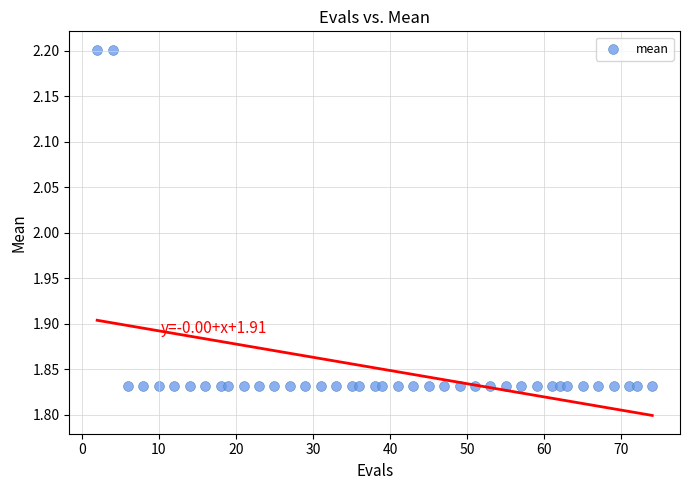

What is the range of Y values (max minus min)?

0.4